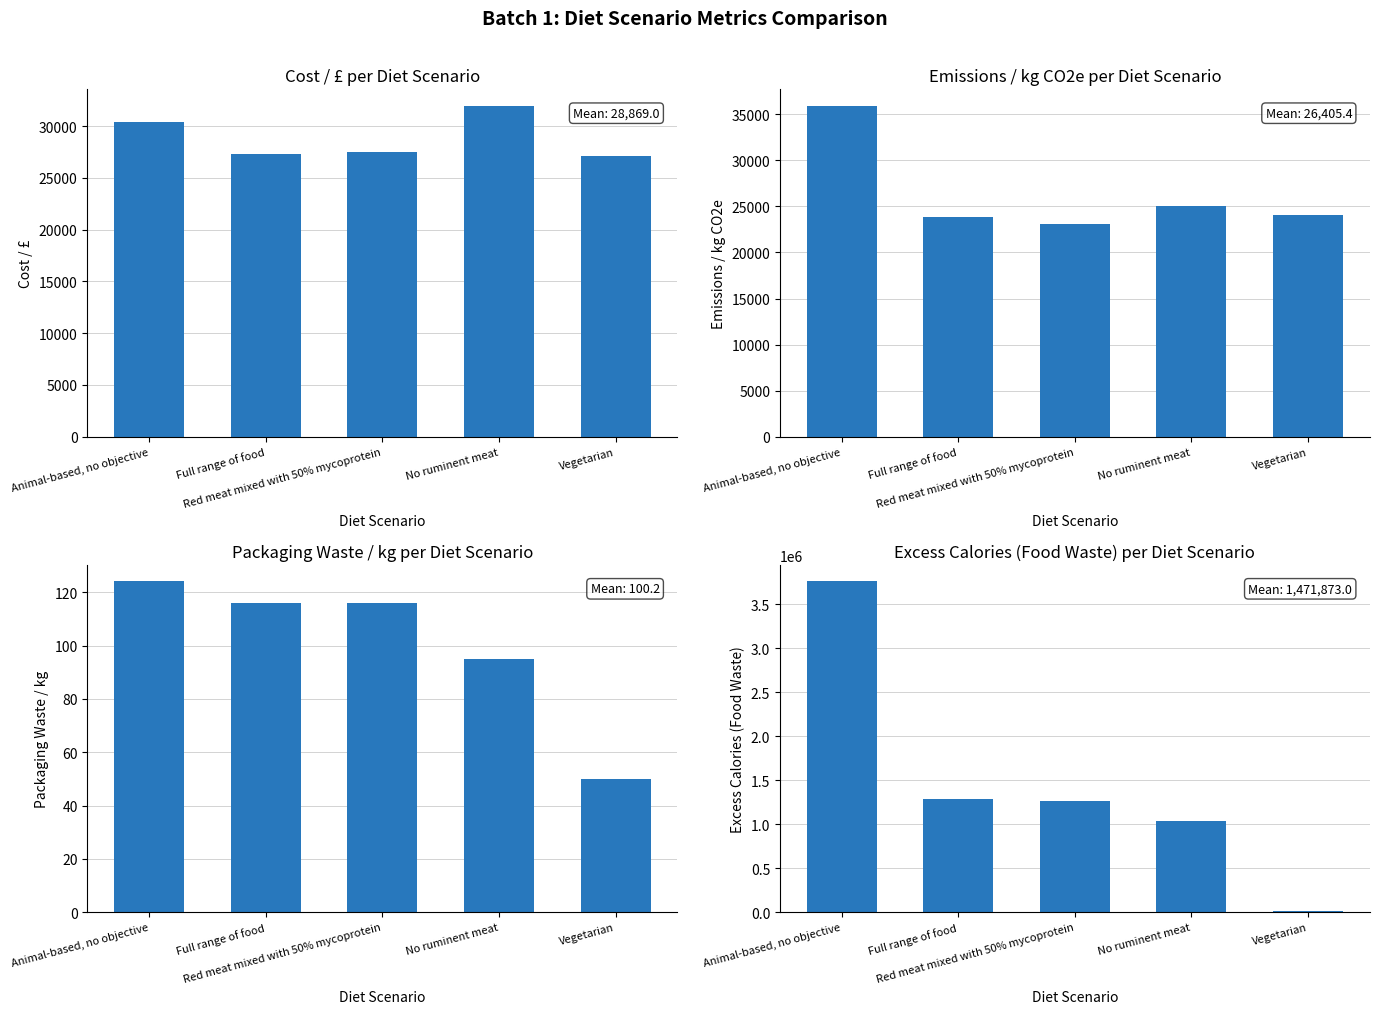

What is the value of the Emissions / kg CO2e bar at the 5th from the left?

24097